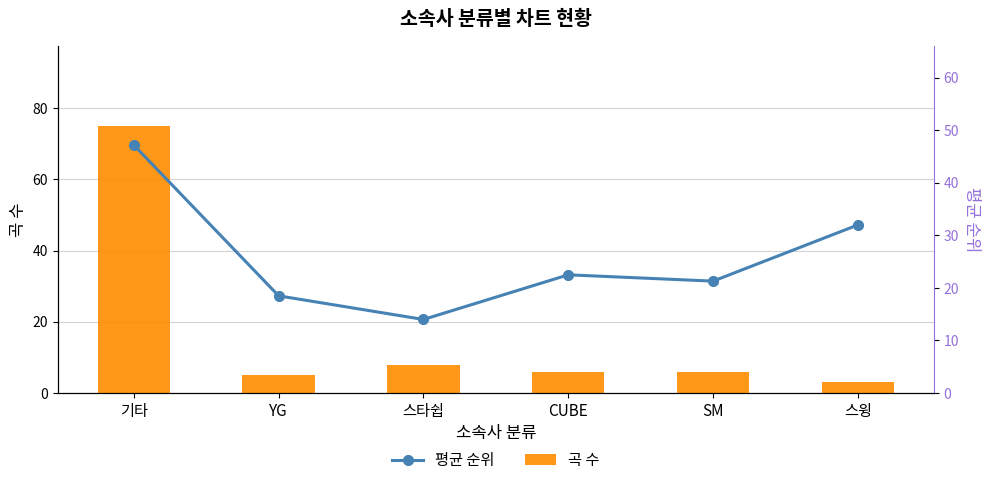

Which series has the largest range (max minus min)?

곡 수